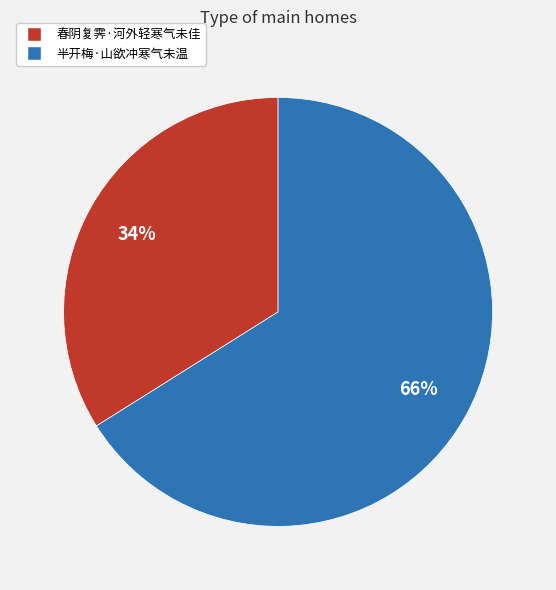

Is it true that 半开梅·山欲冲寒气未温 is 51% of the pie?

False